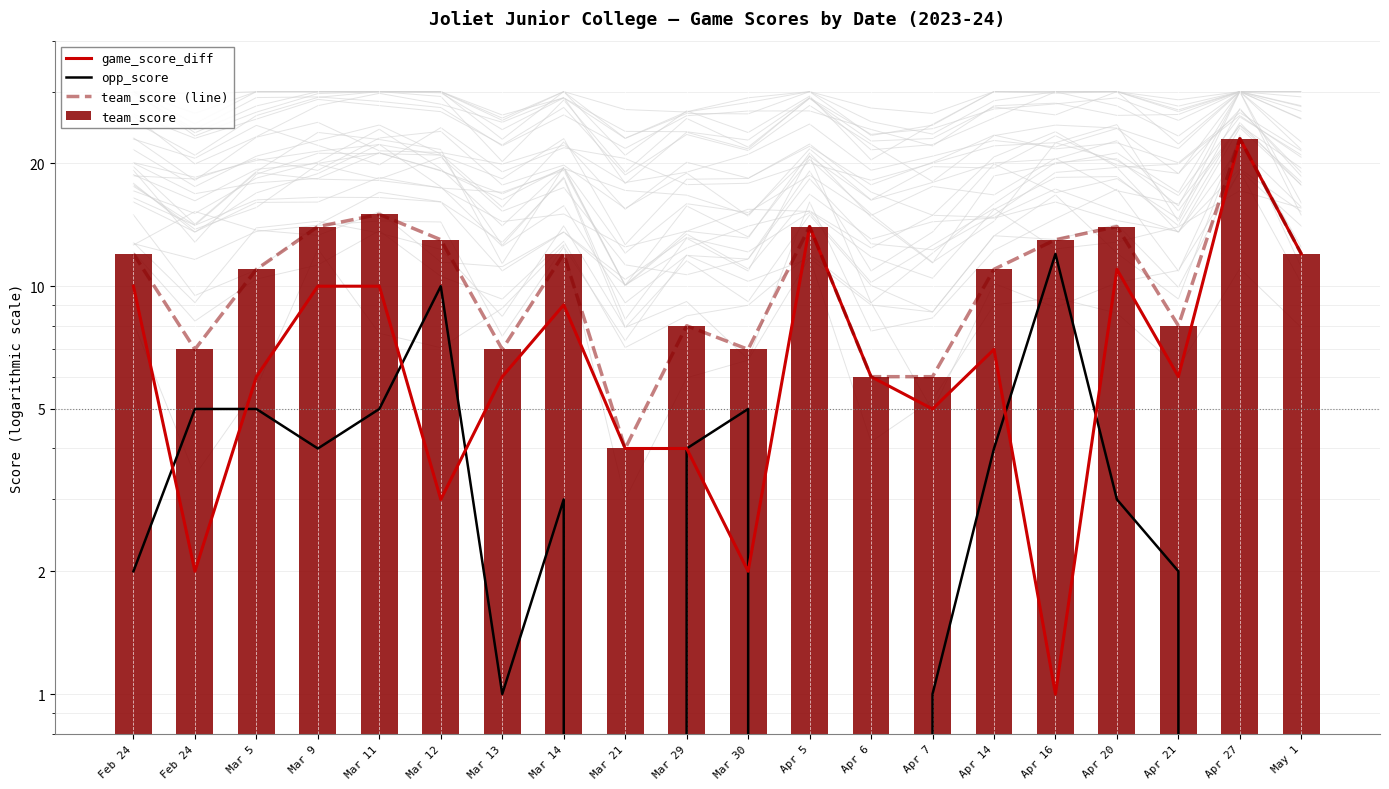

Does the chart contain stacked bars?

No